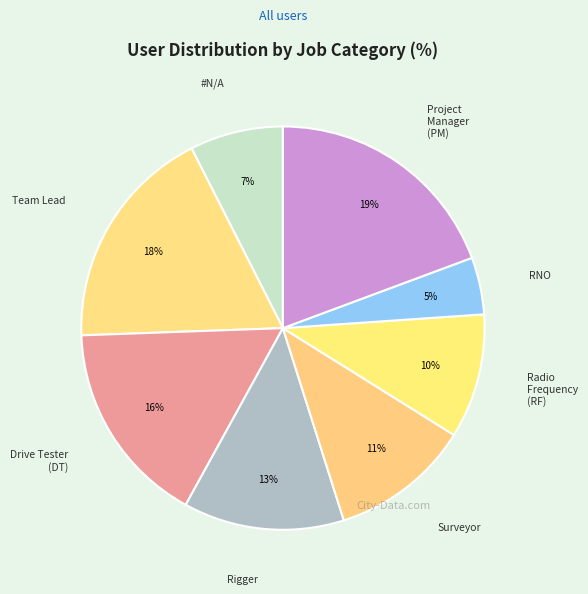

To the nearest percent, what portion does Surveyor represent?

11%